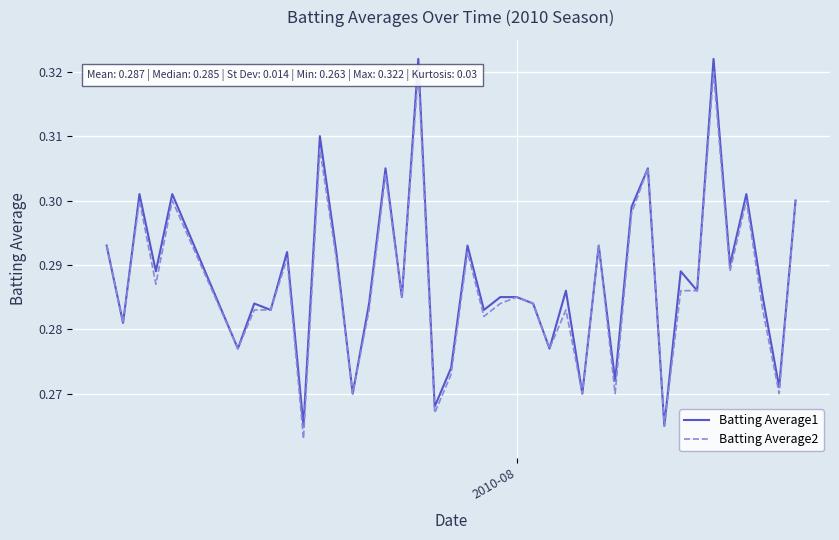

True or false: Batting Average2 and Batting Average1 intersect in this chart.

False